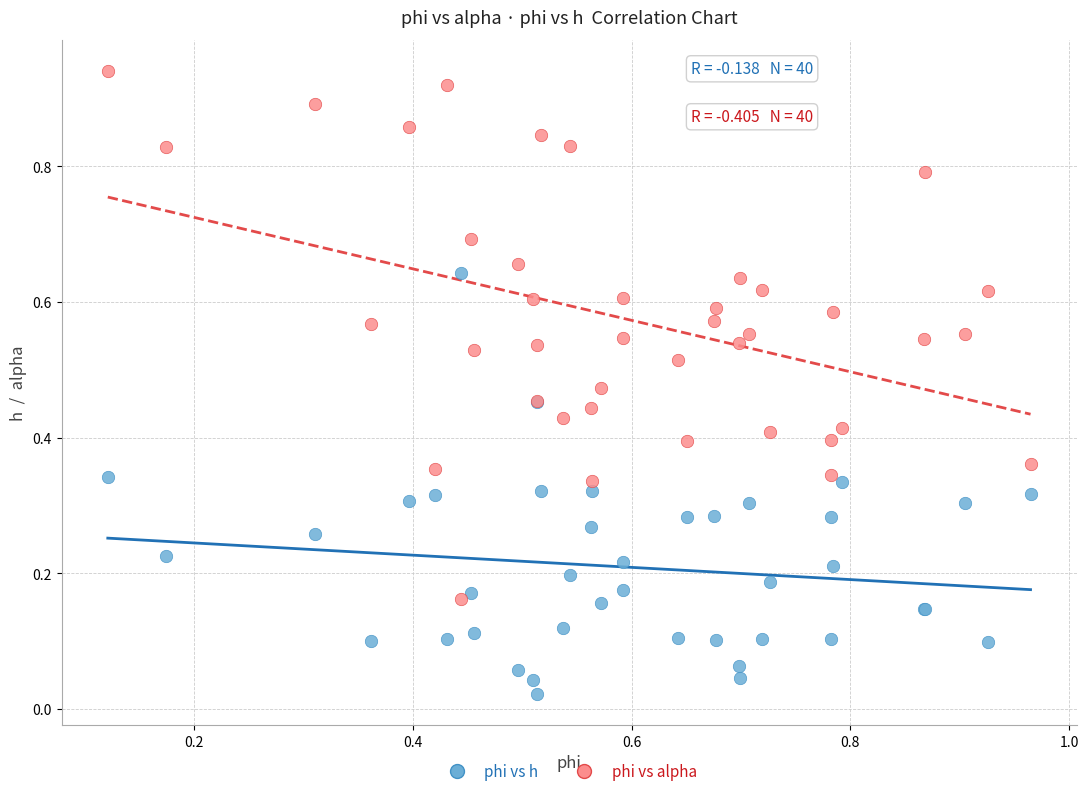

Which series contains the lowest Y value?

phi vs h